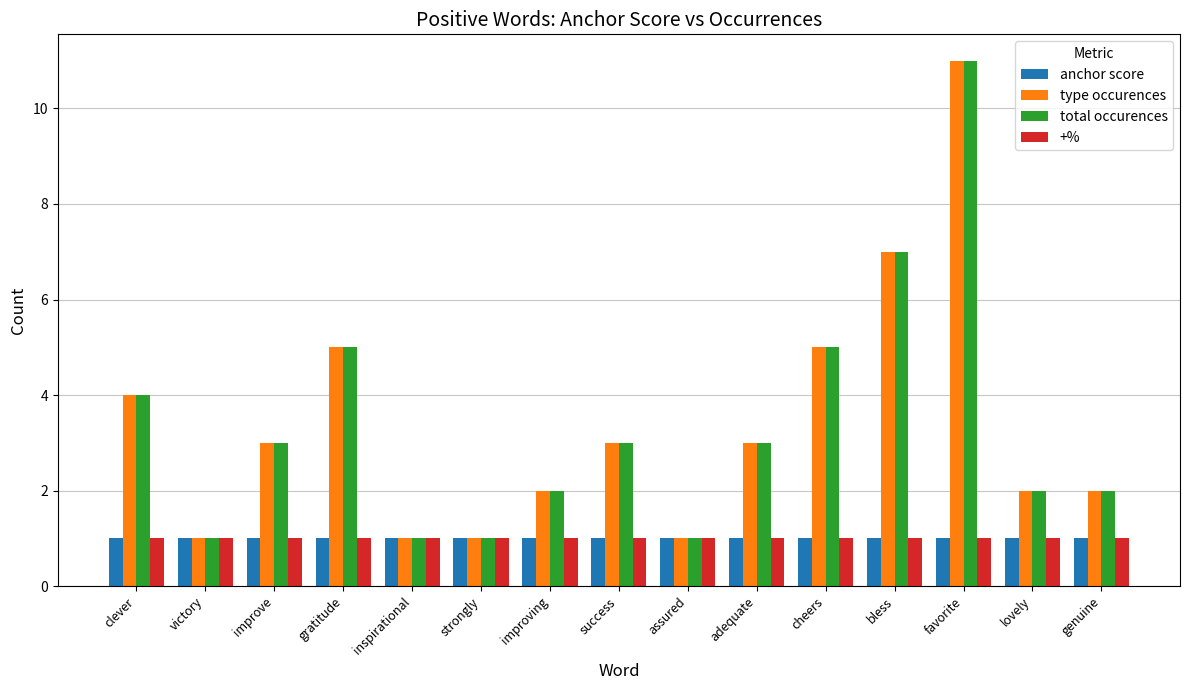

What are all the series names shown in the legend?

anchor score, type occurences, total occurences, +%